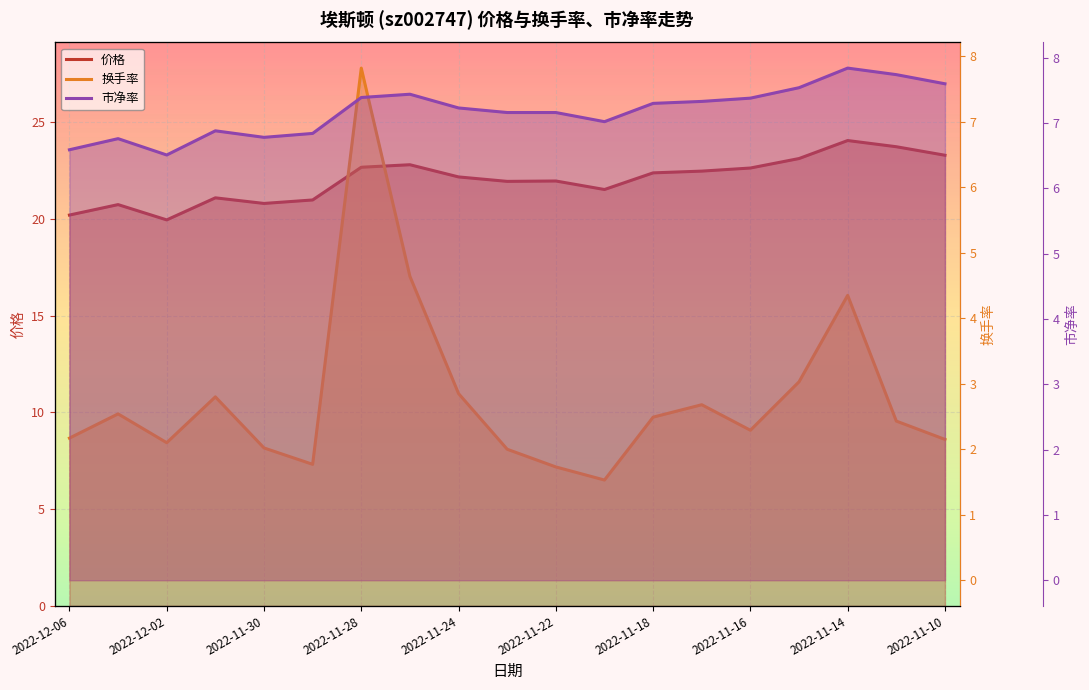

Does the chart display data point markers on the line(s)?

No